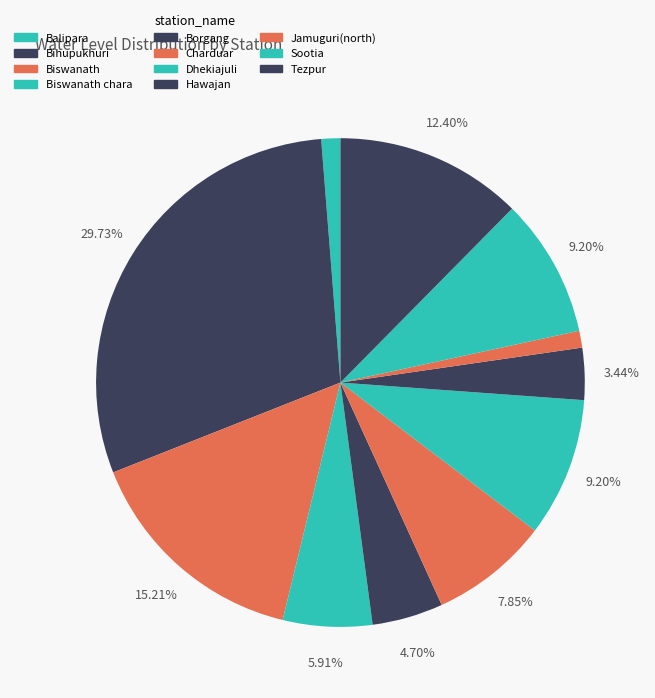

What percentage is NOT represented by Borgang?

95.3%